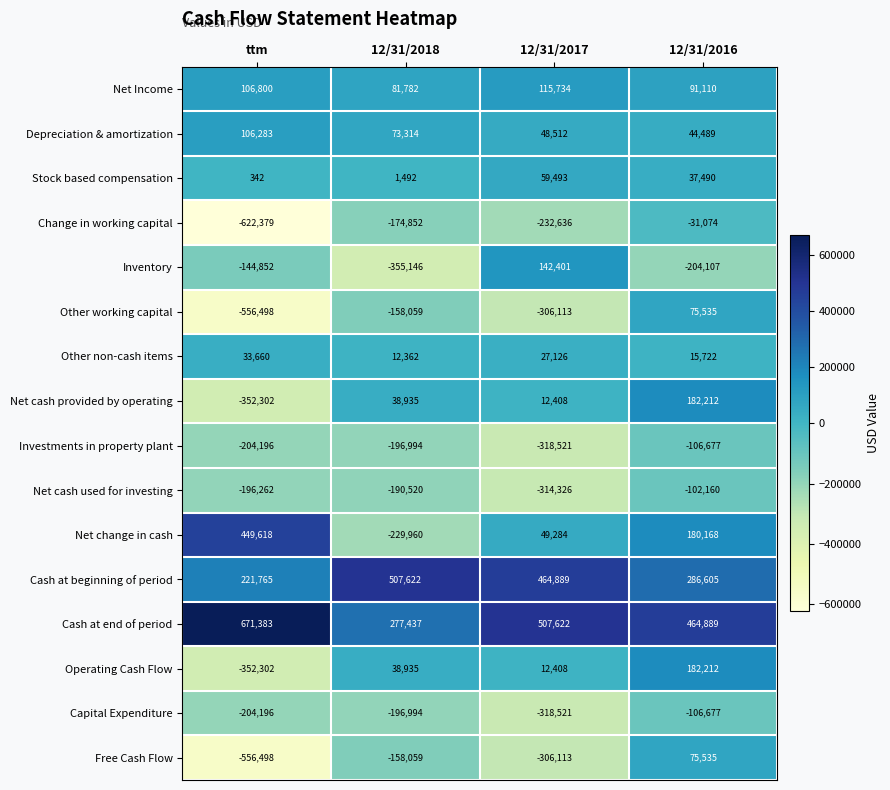

List the labels in order of Cash at beginning of period value, largest first.

12/31/2018, 12/31/2017, 12/31/2016, ttm